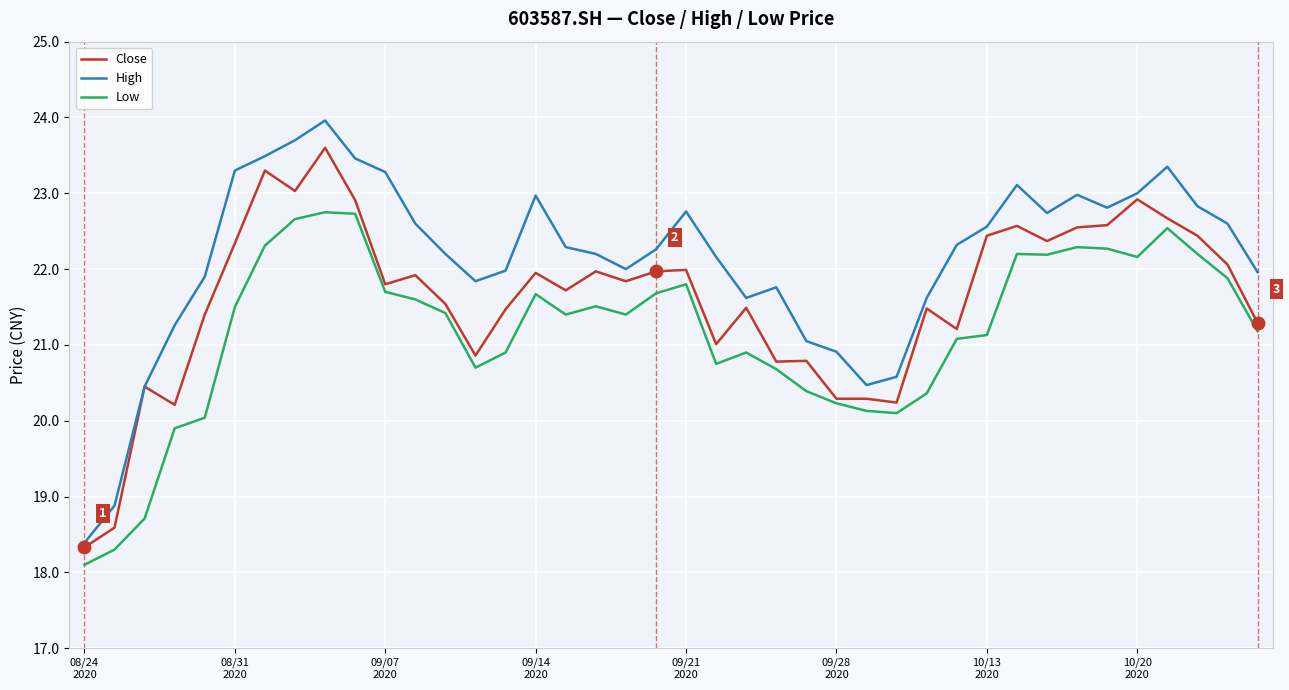

True or false: Low and High intersect in this chart.

False